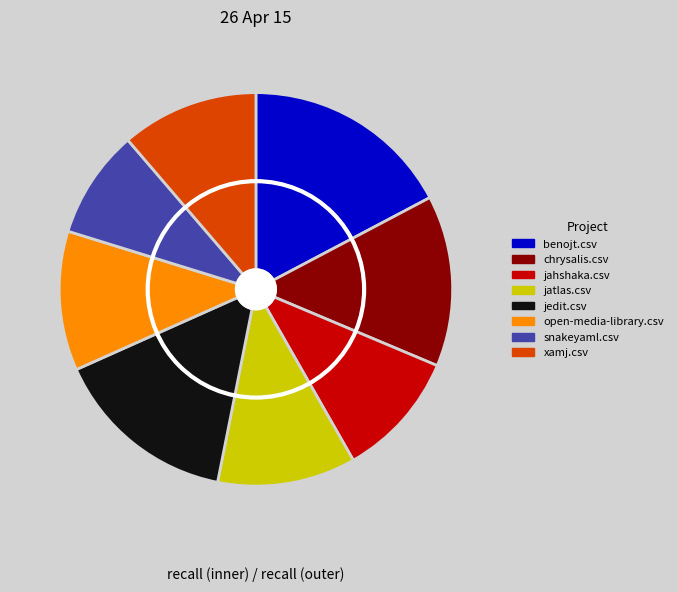

Is there any slice that represents more than half of the pie?

No